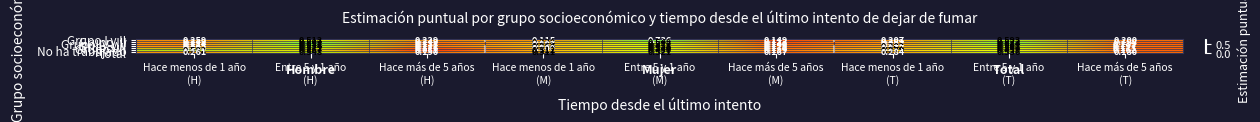

Which series has the largest range (max minus min)?

Grupo I y II